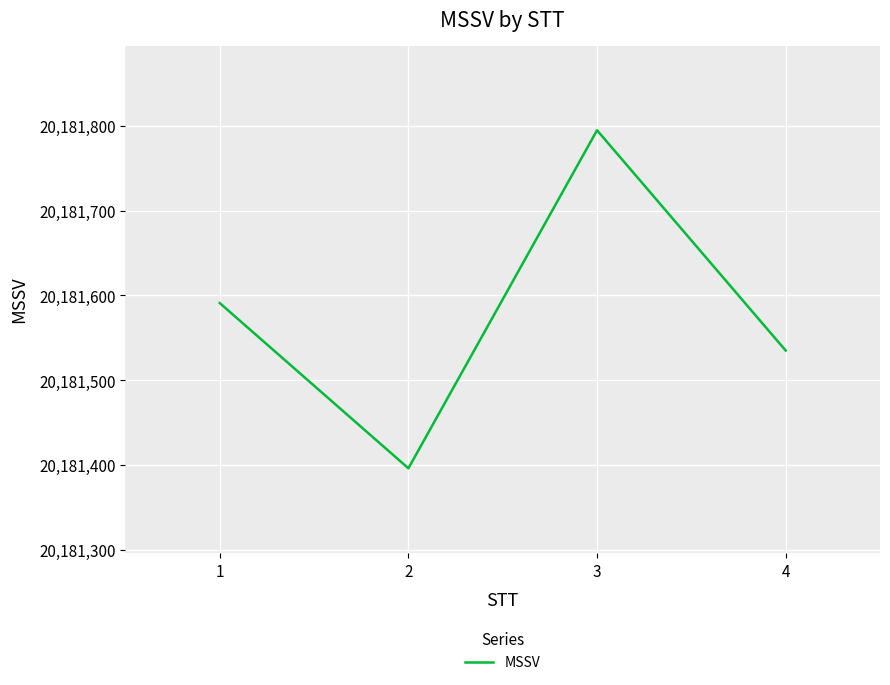

What is the average value?

20181579